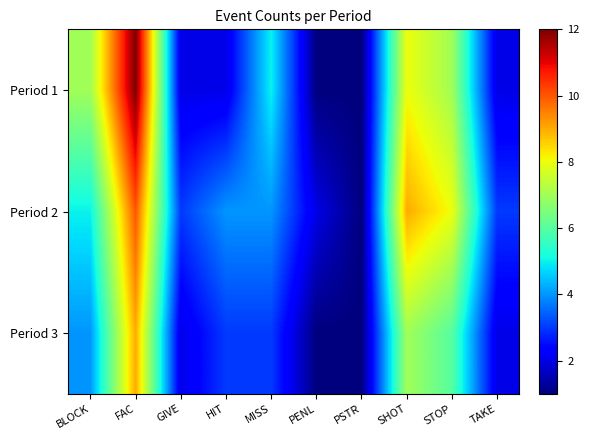

List the series in order of their peak value, lowest first.

Period 3, Period 2, Period 1